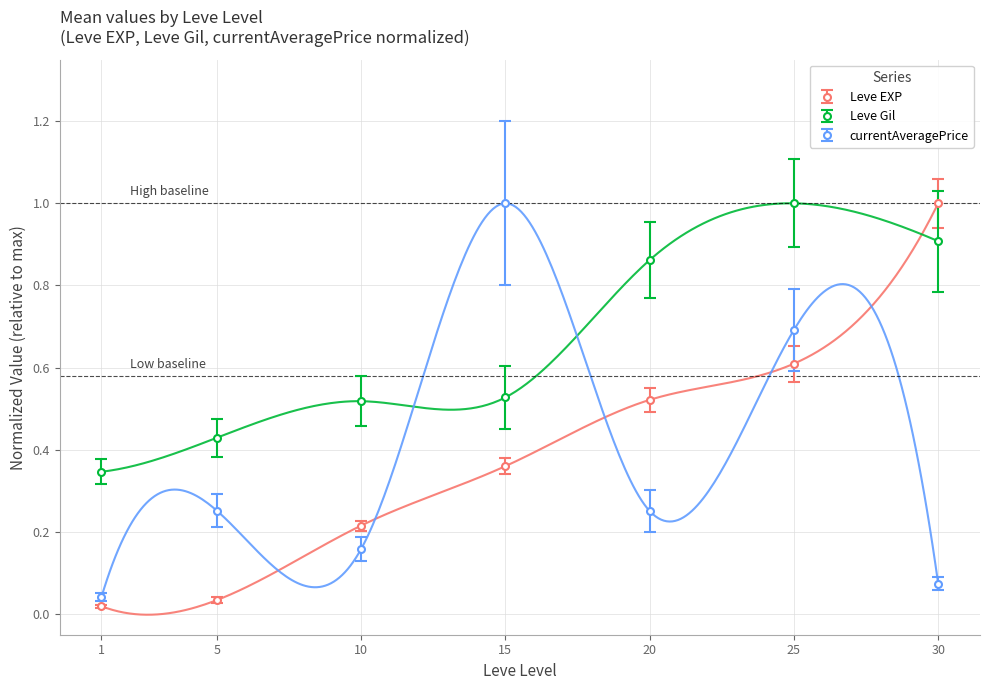

How many lines are shown in the chart?

3